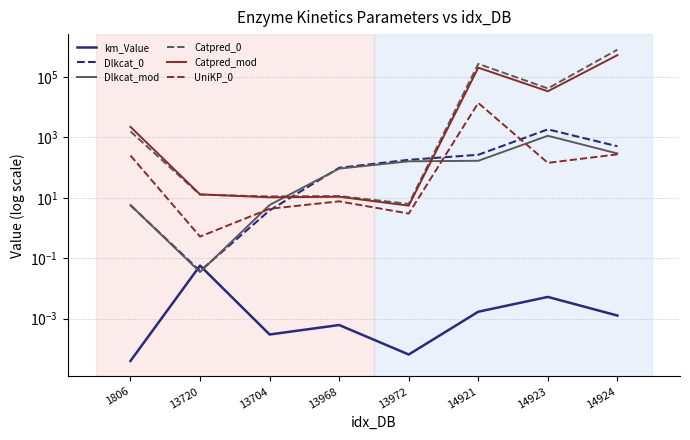

Does the chart have visible grid lines?

Yes